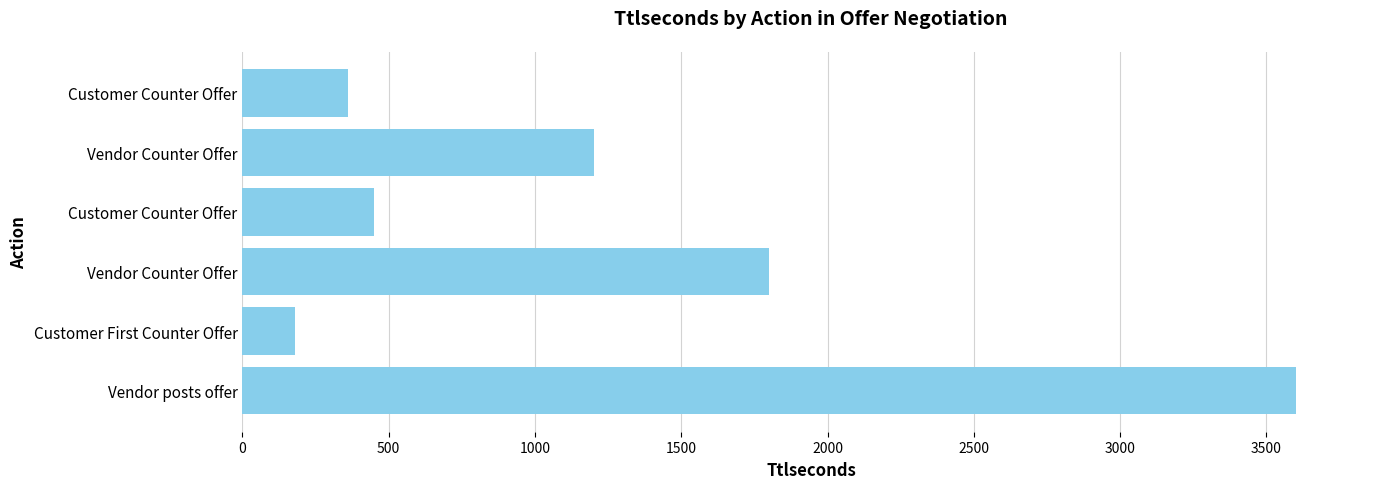

What is the minimum value shown in the chart?

180